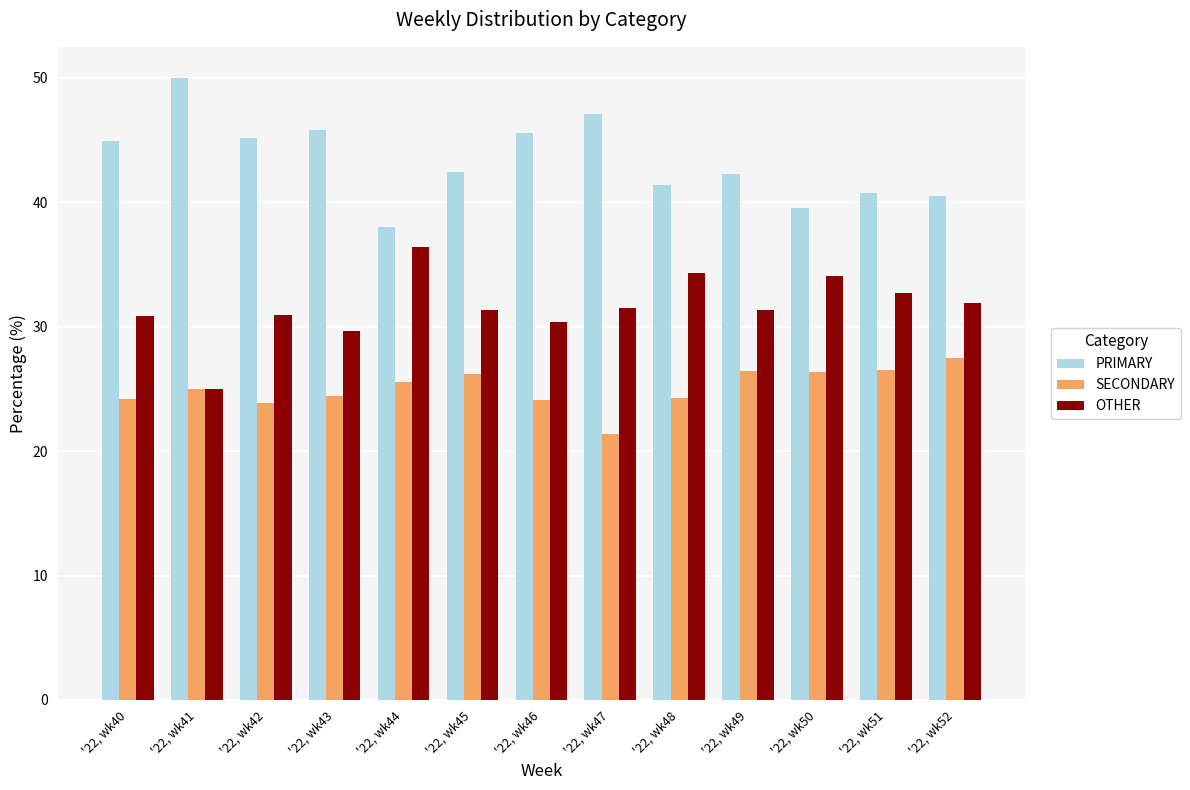

What is the difference between the maximum and minimum values in the PRIMARY series?

12.0